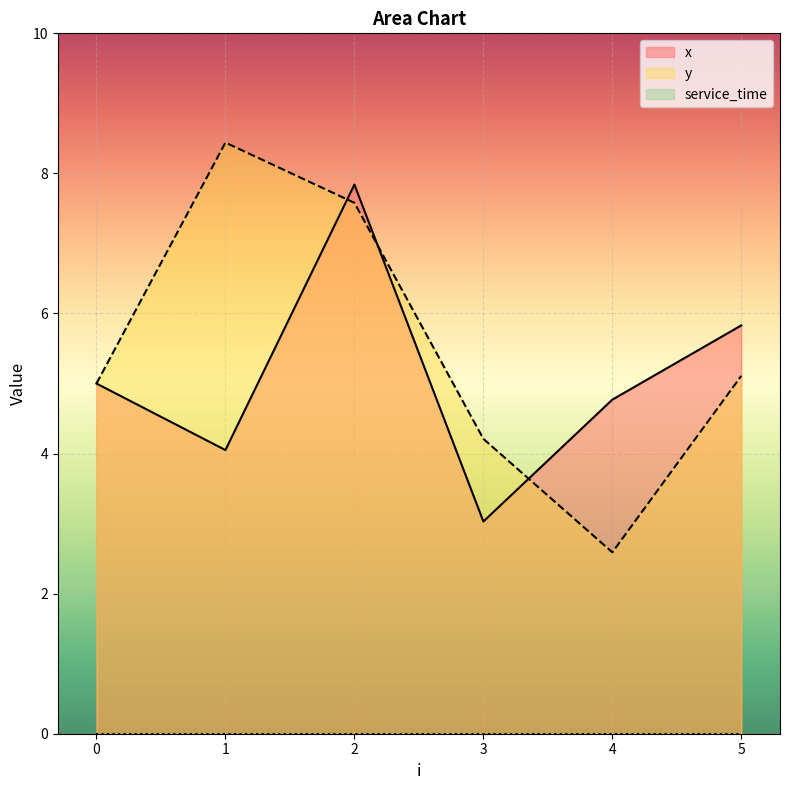

How many lines are shown in the chart?

3